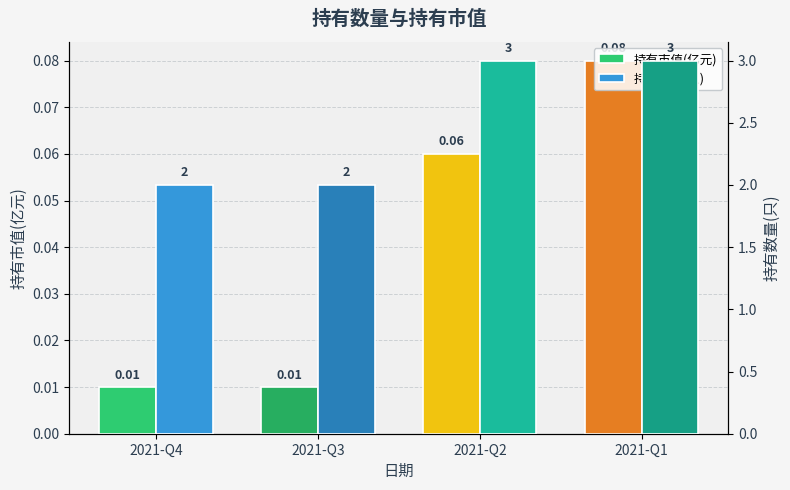

Rank the series by their average value, from lowest to highest.

持有市值(亿元), 持有数量(只)